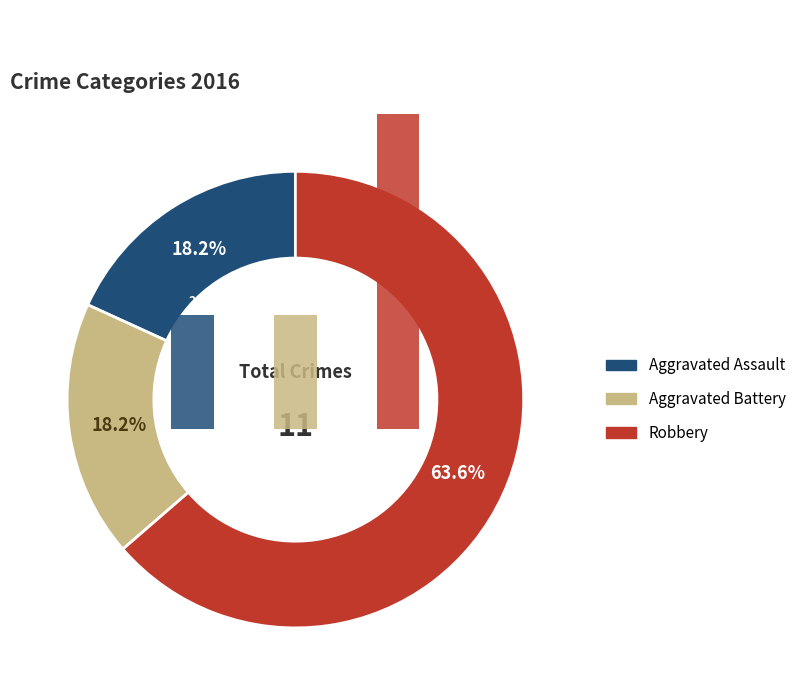

Count the number of slices in the pie.

3